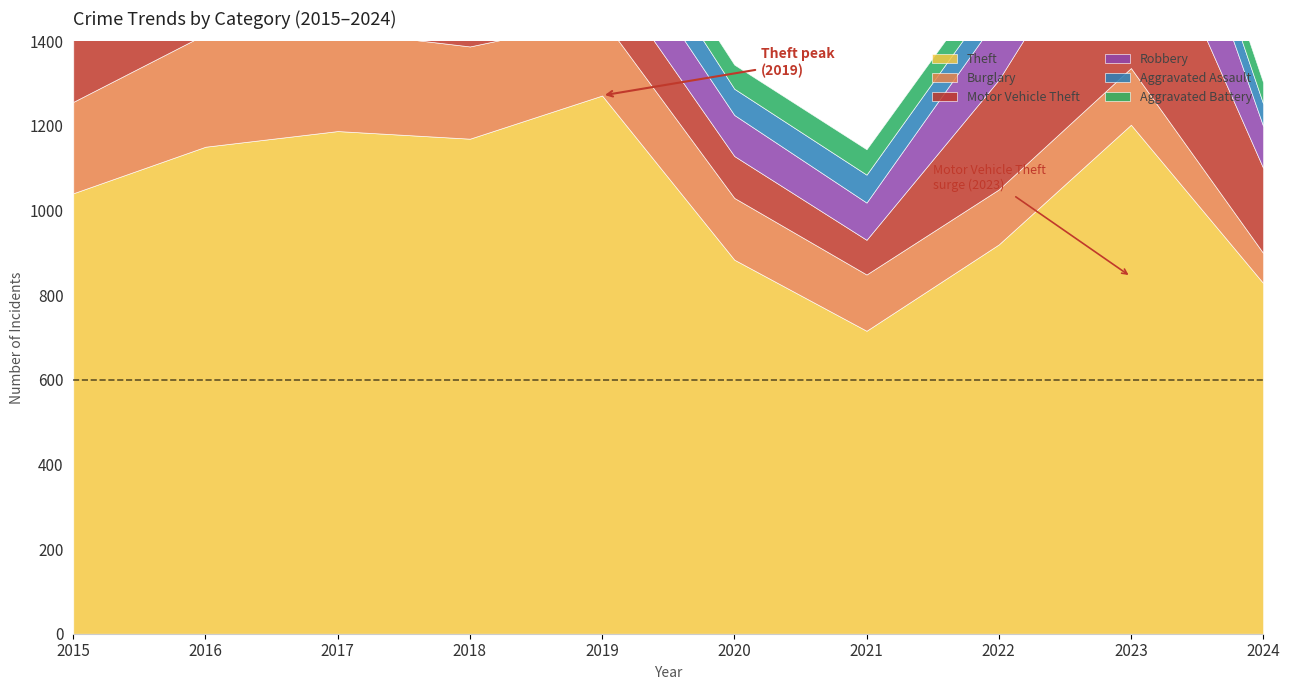

At which category is the sum across all series the highest?

2023